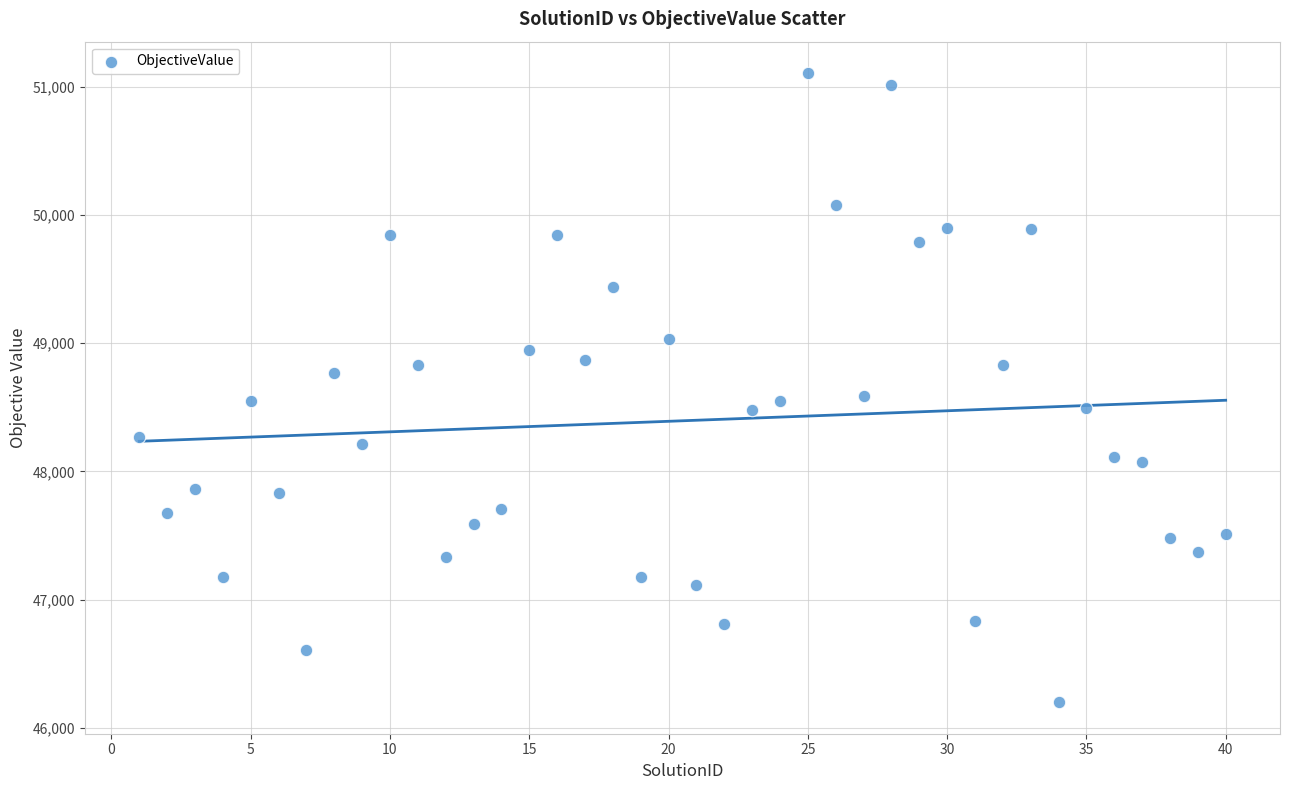

What is the range of Y values (max minus min)?

4910